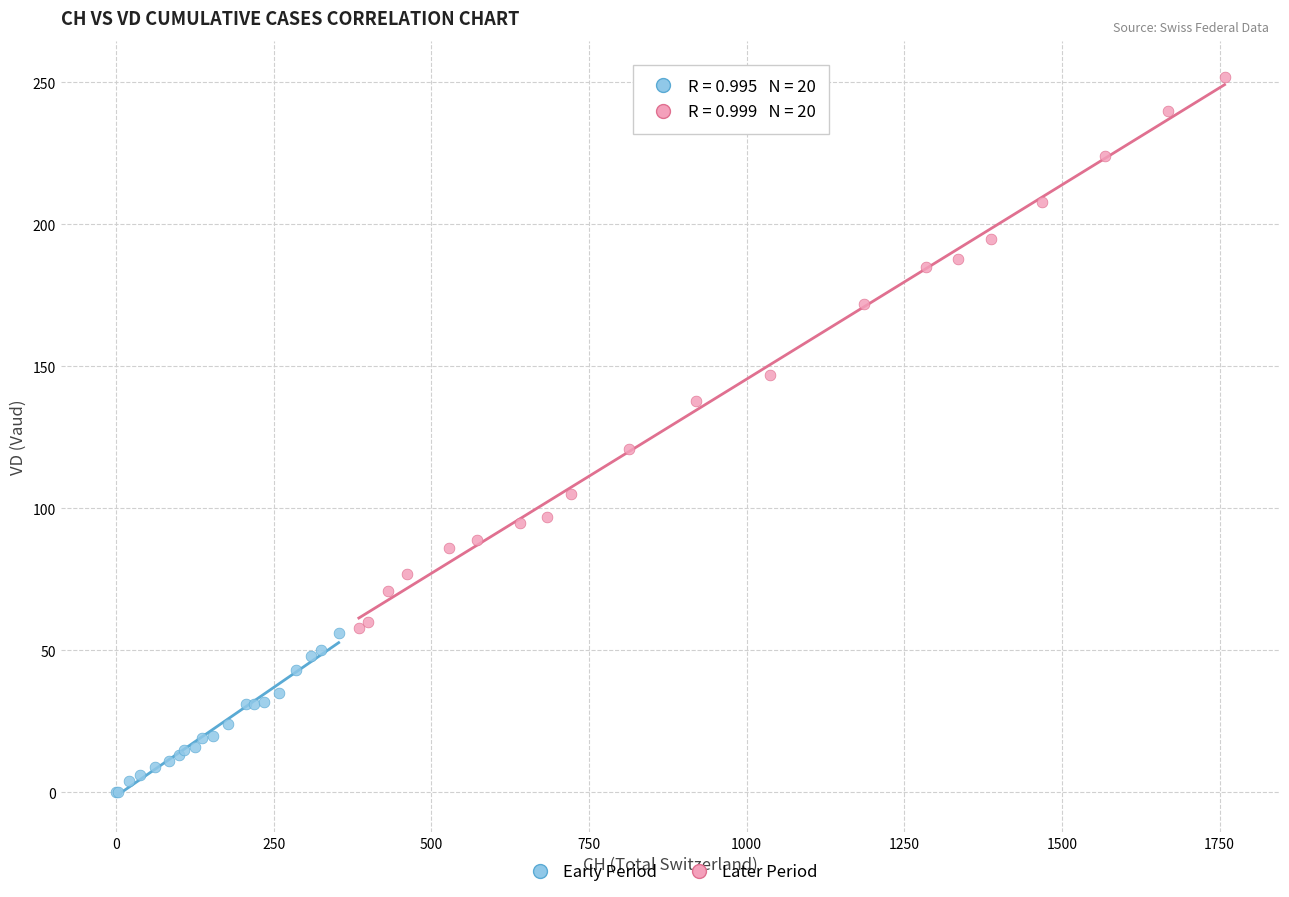

Which series contains the lowest Y value?

Early Period